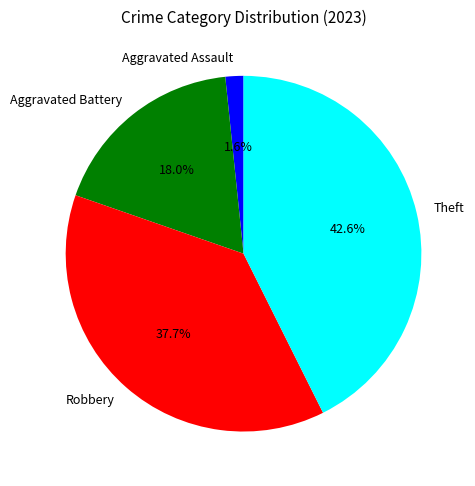

Combined, do Robbery and Aggravated Assault account for over 50%?

No